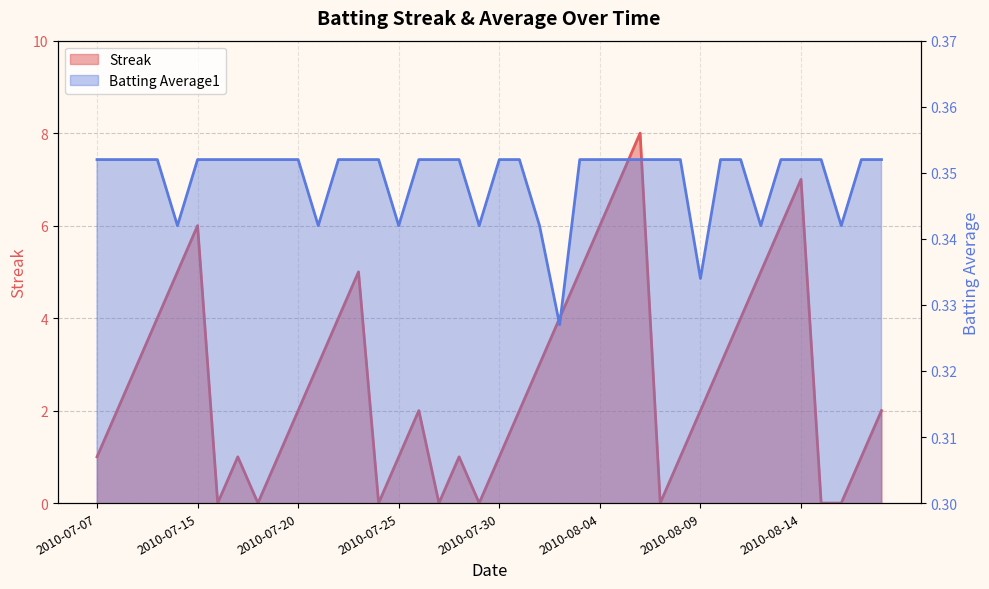

What is the sum of the Streak values at 2010-07-19 and 2010-07-24?

1.0